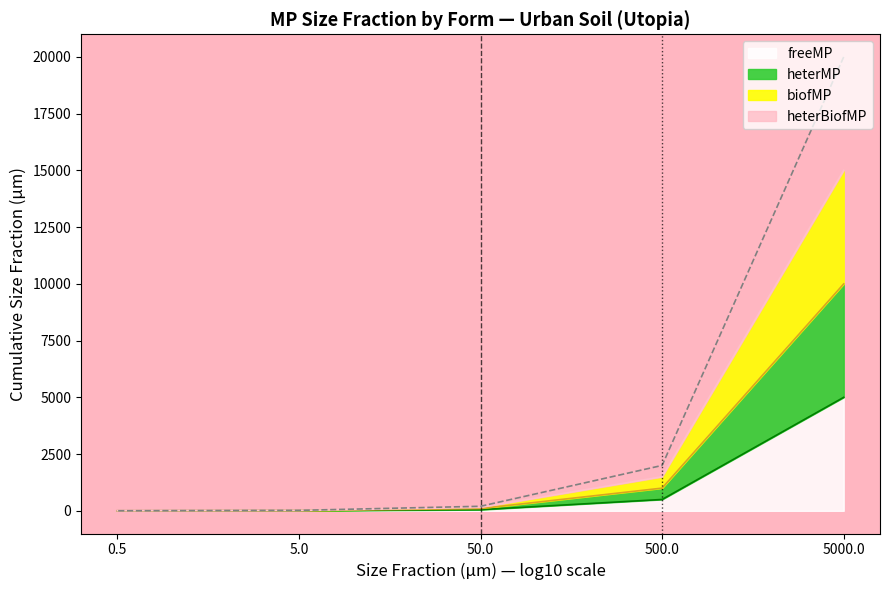

Does the chart display data point markers on the line(s)?

No